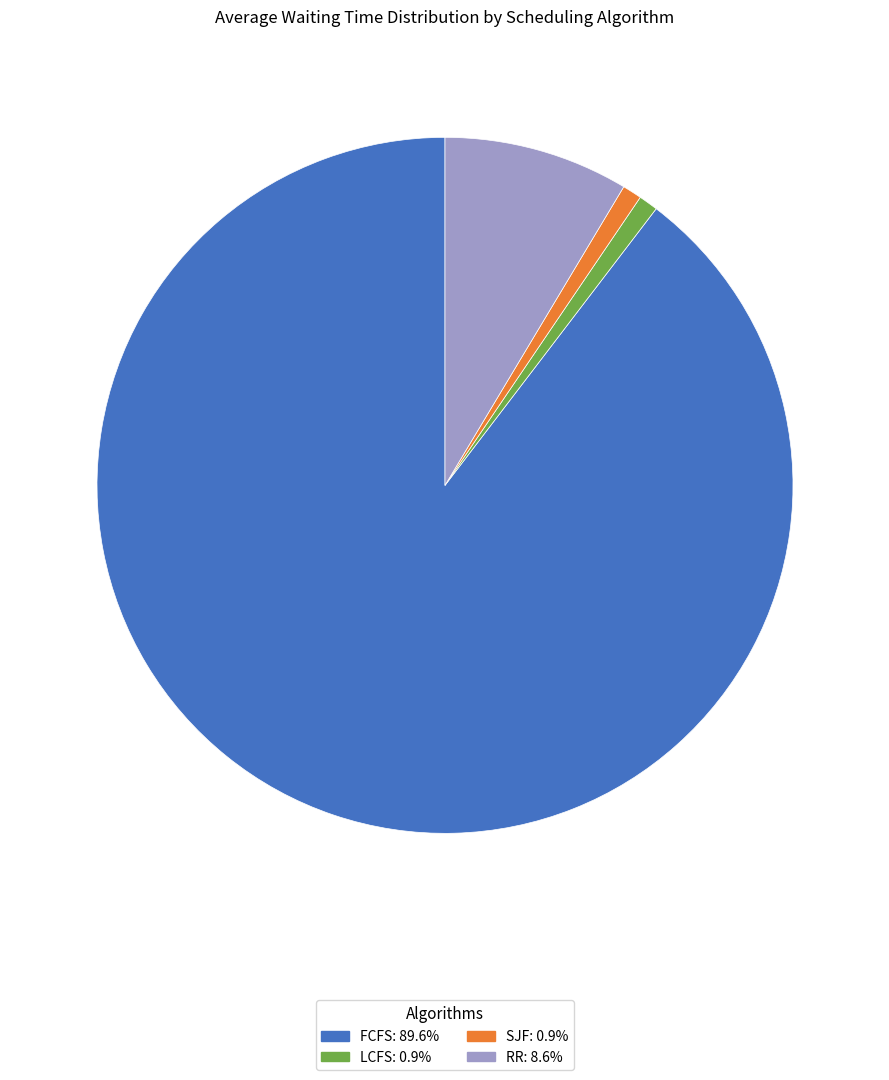

Is there a majority slice in this chart?

Yes